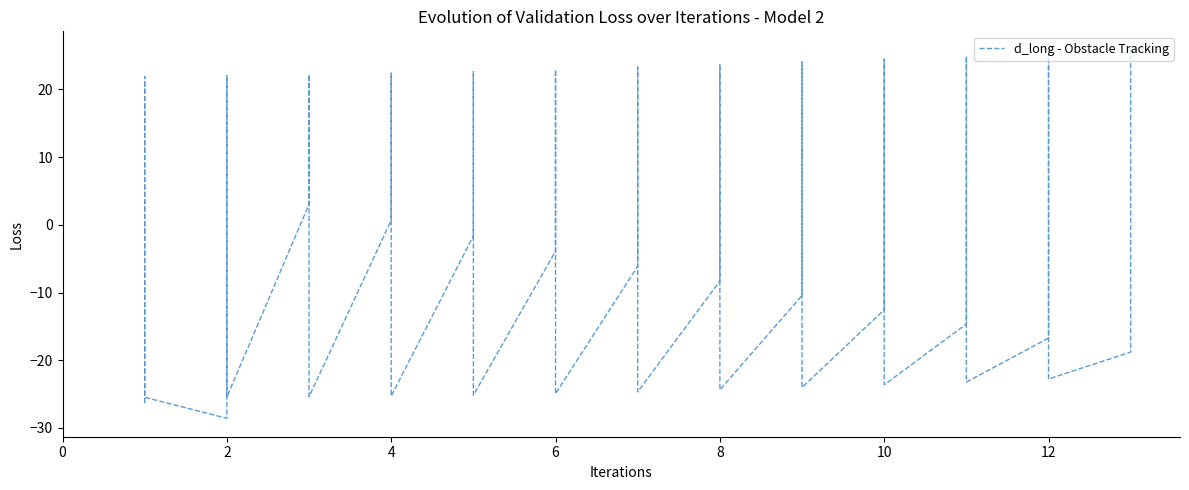

What is the value of the 38th point from the left?

-22.8